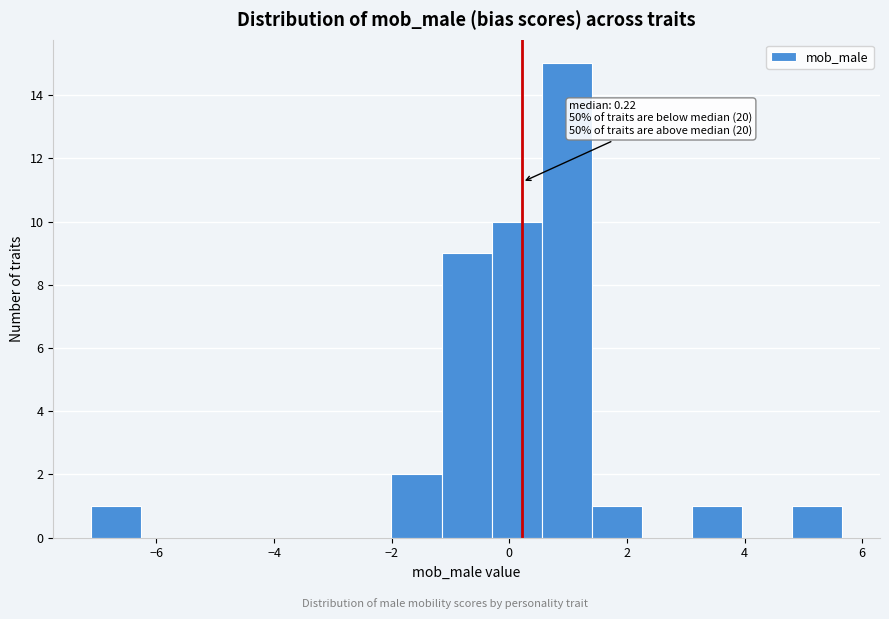

Over which range of the x-axis is the bar tallest?

0.6 to 1.4